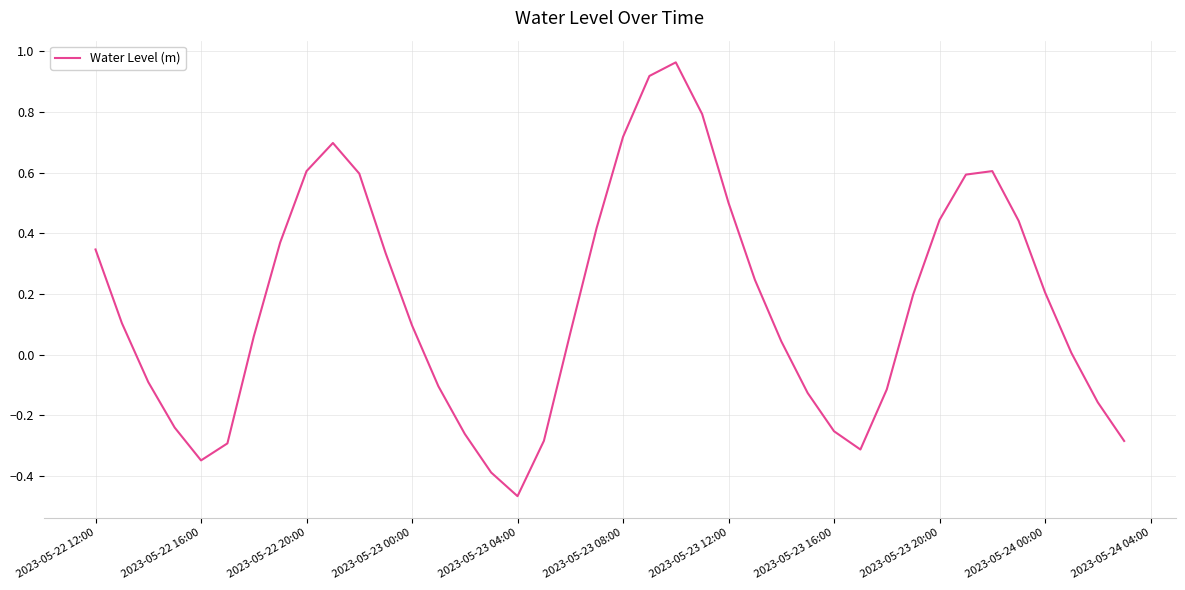

What is the difference between the maximum and minimum values?

1.4